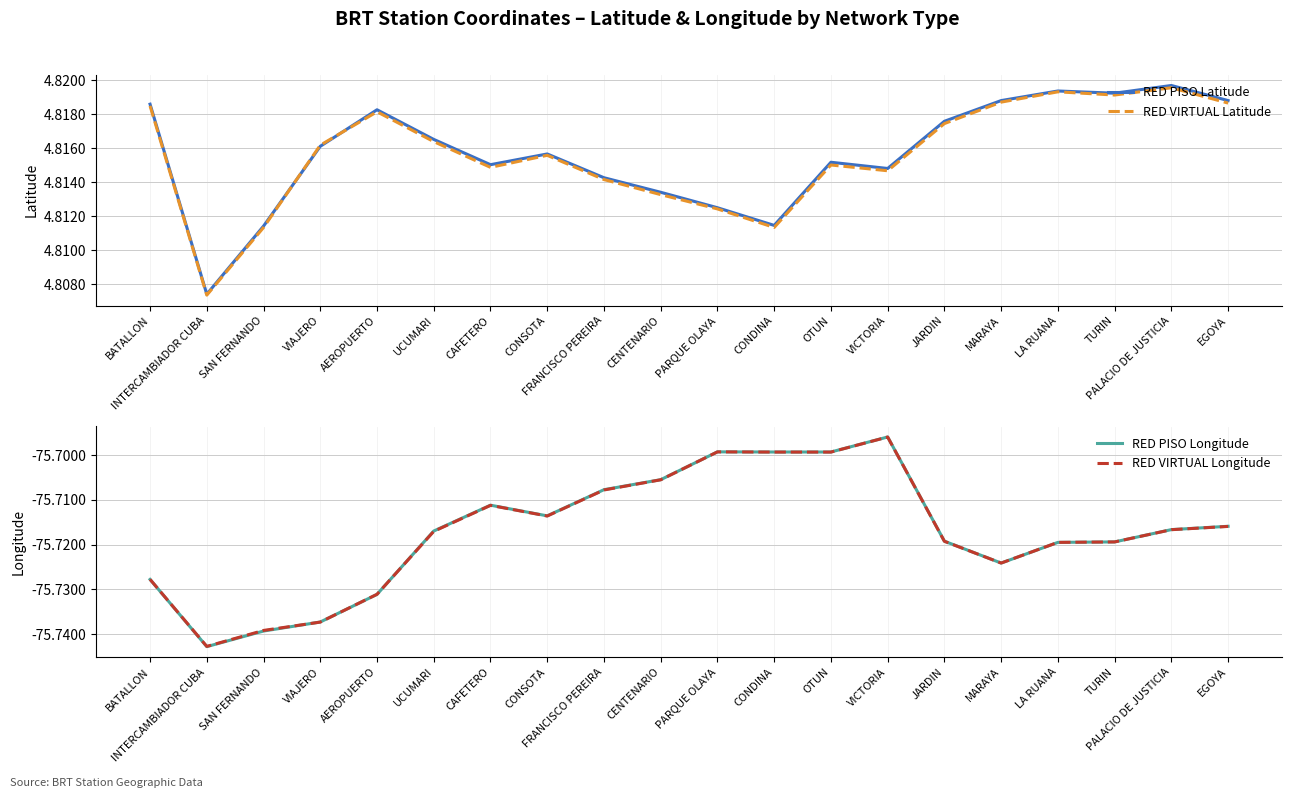

Is it true that RED PISO Longitude equals -127.2 at FRANCISCO PEREIRA?

False